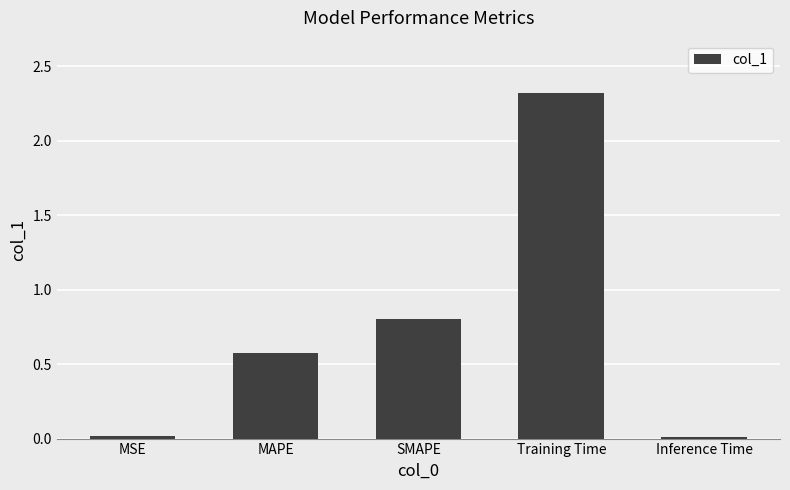

Count the number of data series in this chart.

1